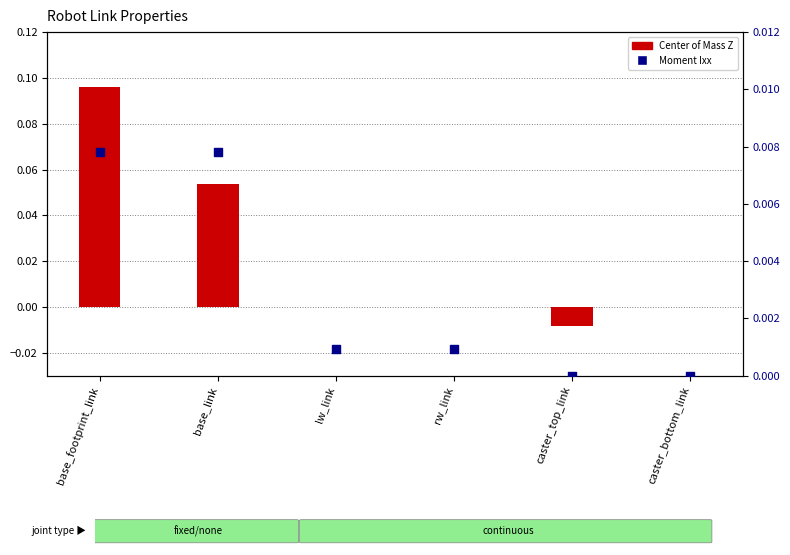

At which category is the sum across all series the highest?

base_footprint_link